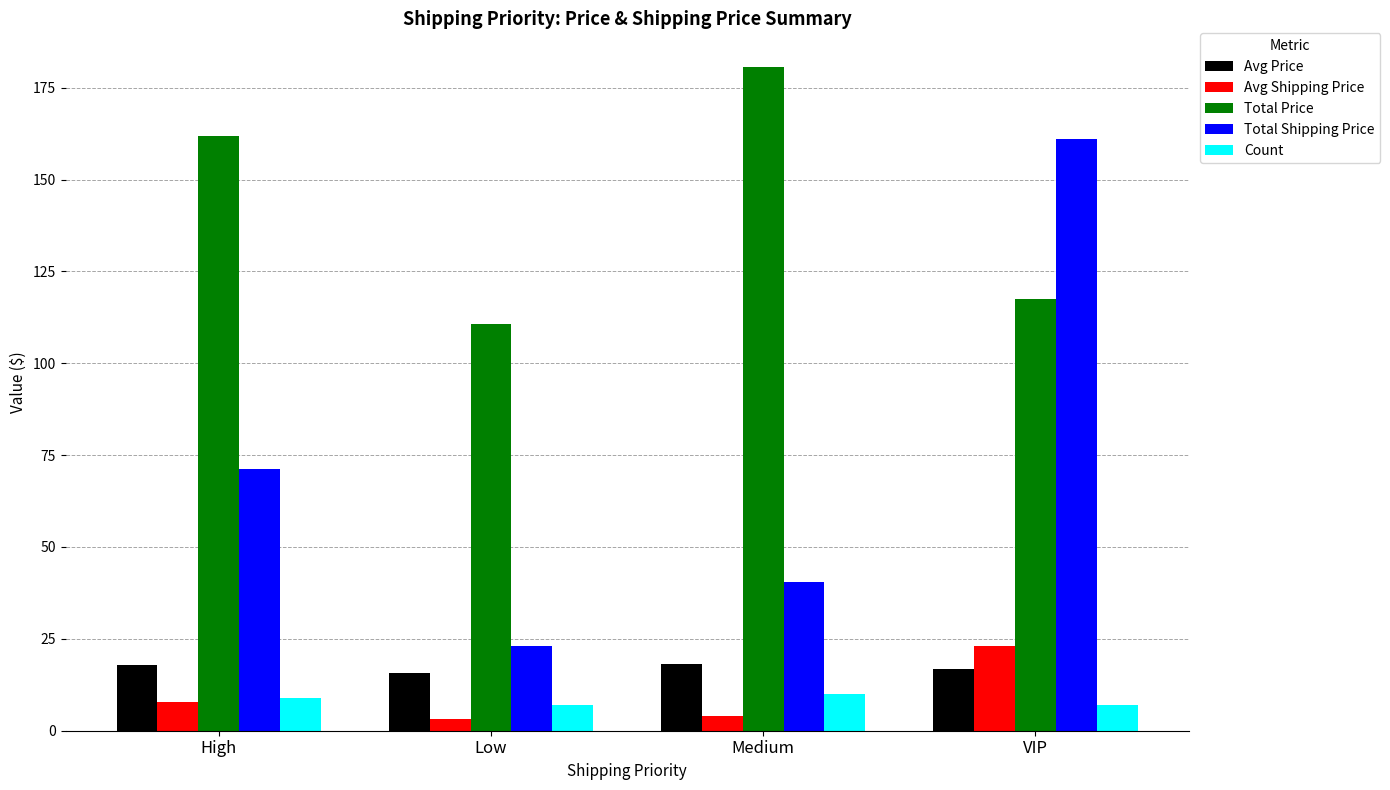

What is the label of the 1st bar from the right?

VIP